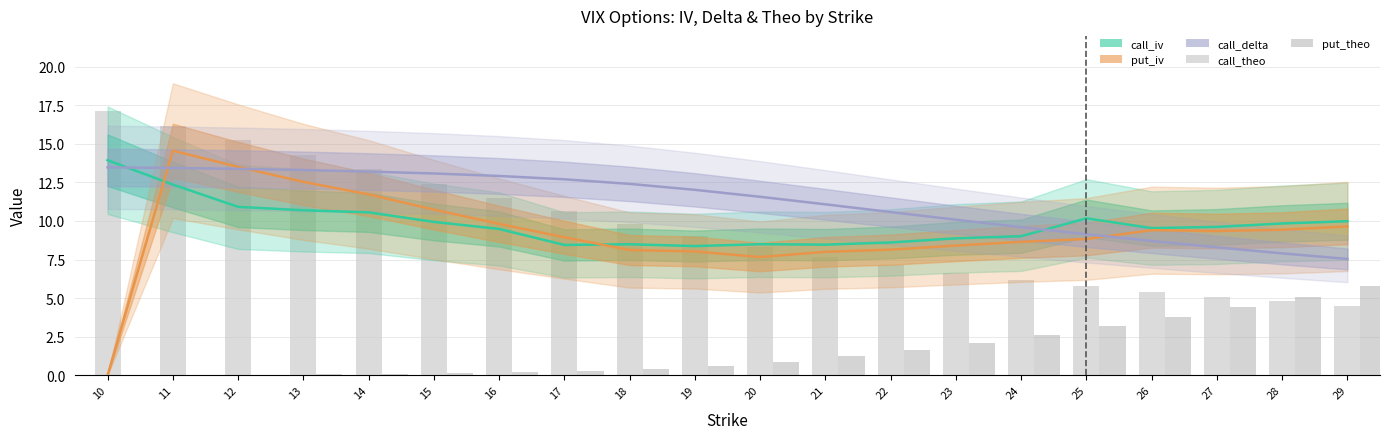

The value of call_theo at 12 is 8.4. True or false?

False